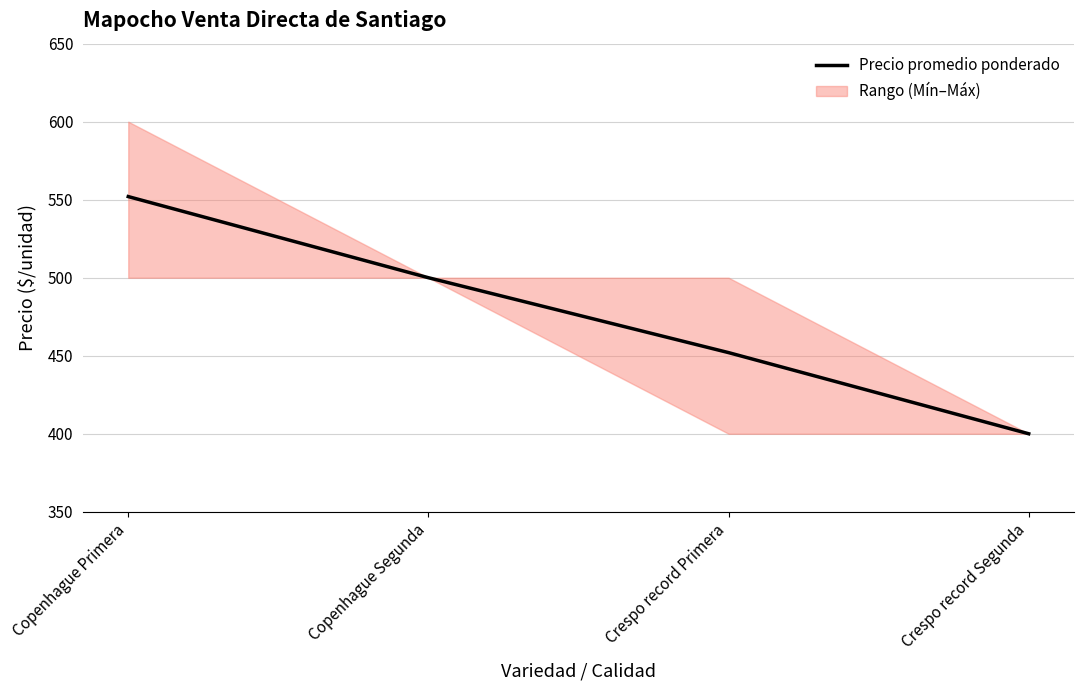

What is the average value?

476